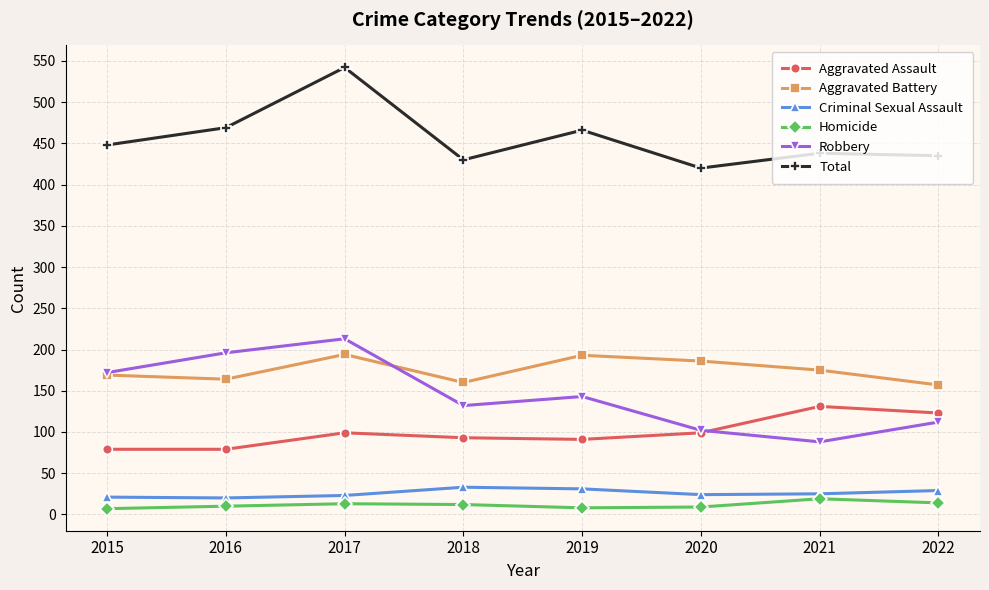

How many lines are shown in the chart?

6